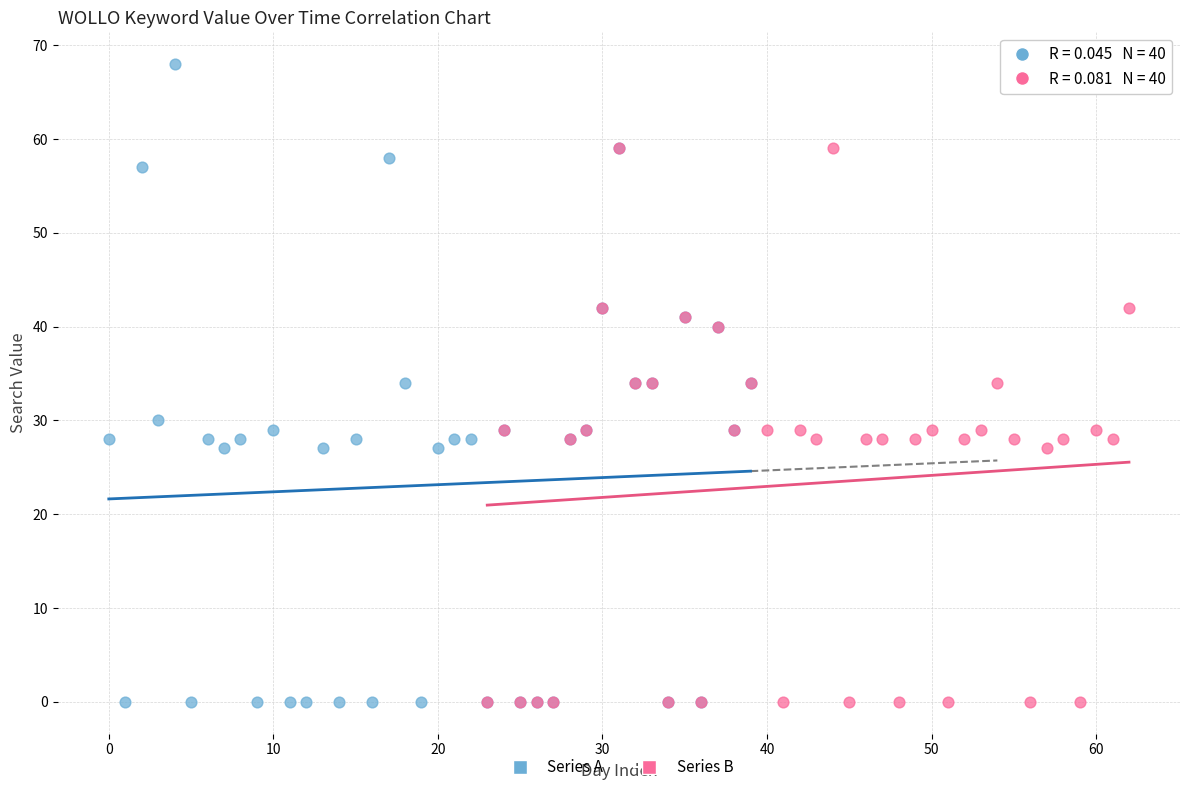

Which series has the largest Y range (max minus min)?

Series A